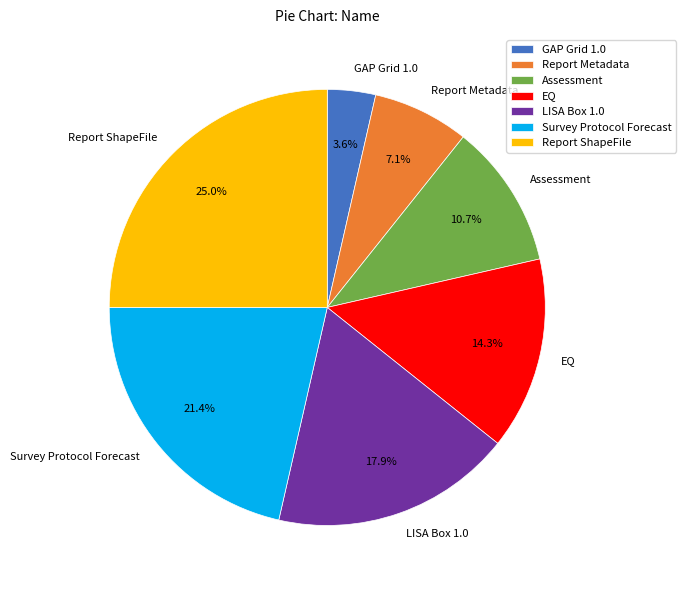

Which has a higher value, Assessment or EQ?

EQ